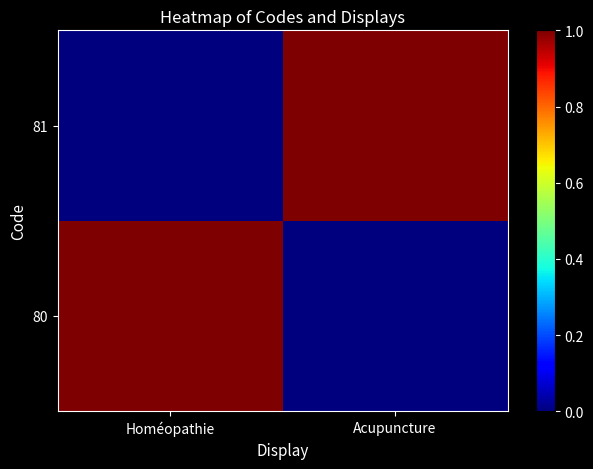

Which series has the widest spread of values?

80